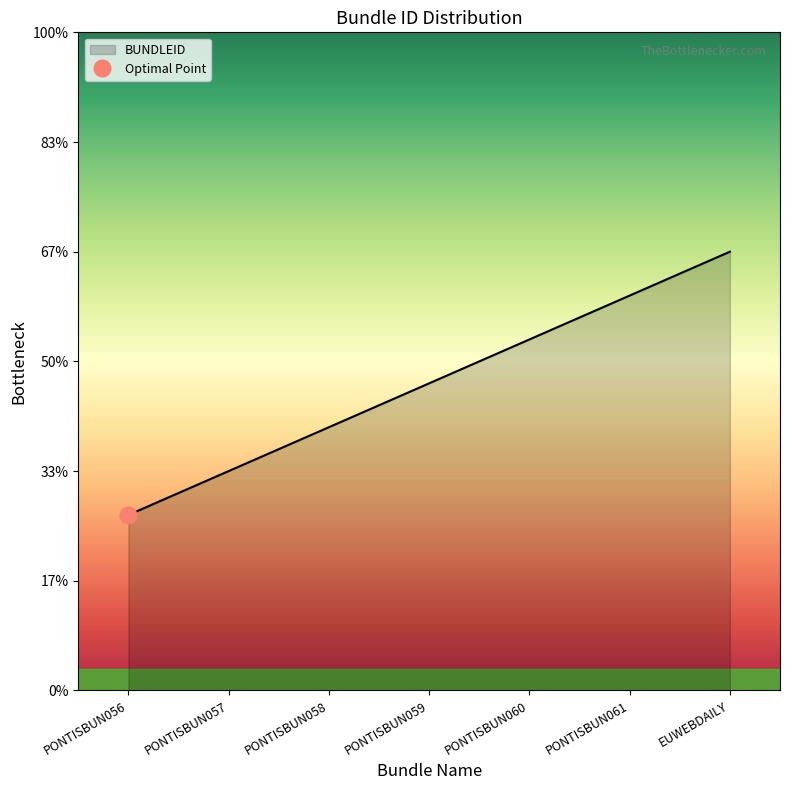

List the labels in order of value, largest first.

EUWEBDAILY, PONTISBUN061, PONTISBUN060, PONTISBUN059, PONTISBUN058, PONTISBUN057, PONTISBUN056